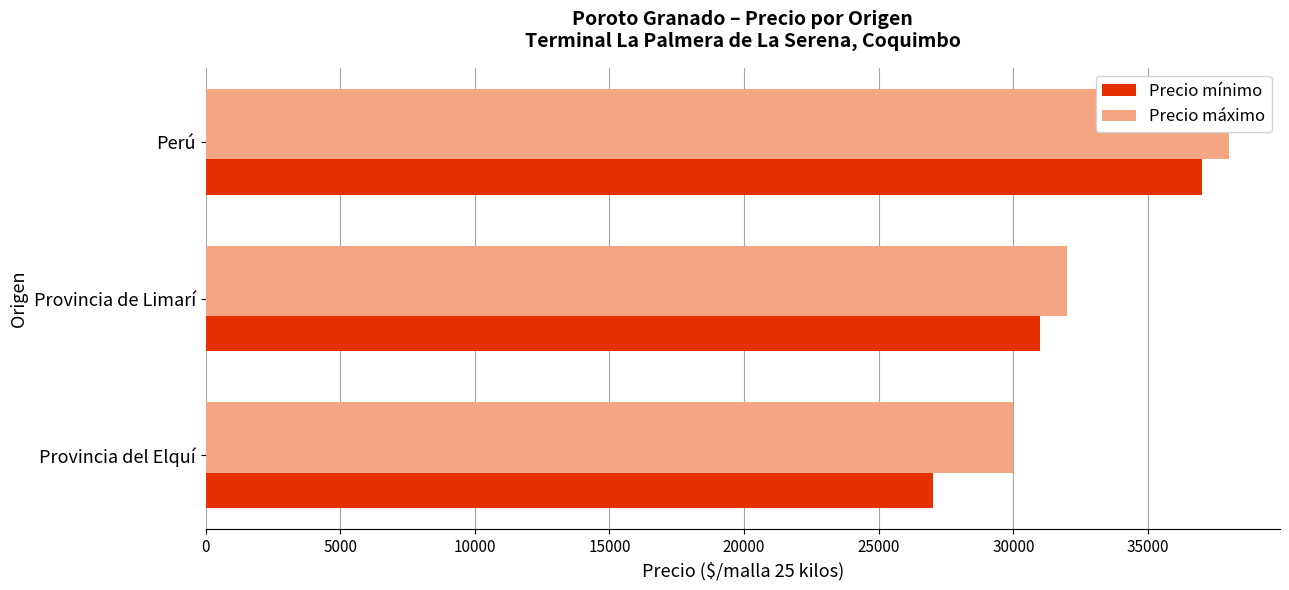

Rank the series by their maximum value, from highest to lowest.

Precio máximo, Precio mínimo